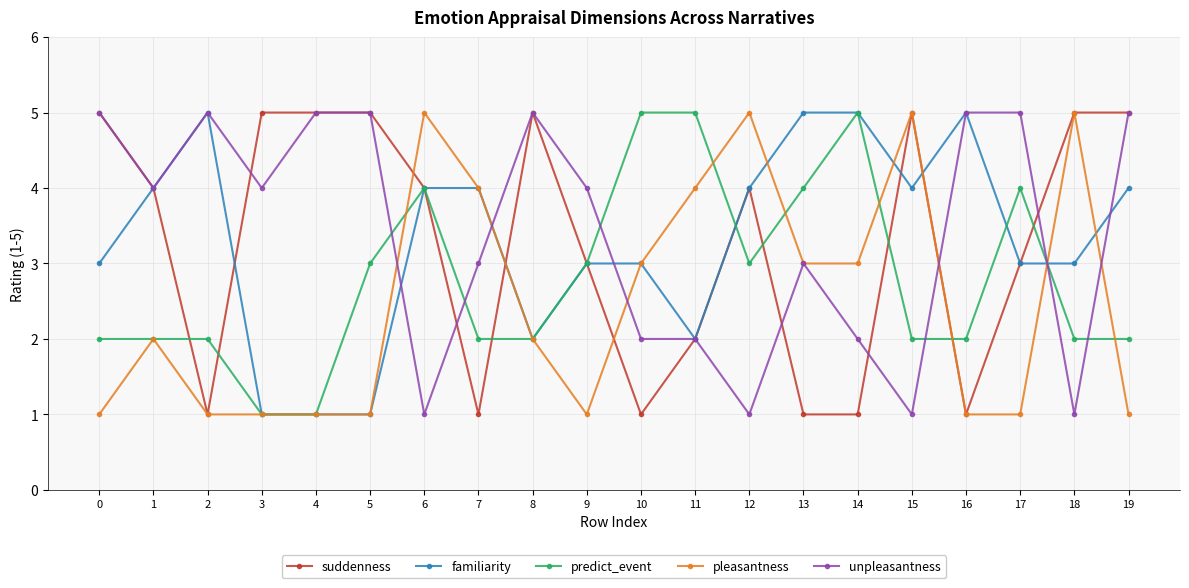

What value does the predict_event series have at 13?

4